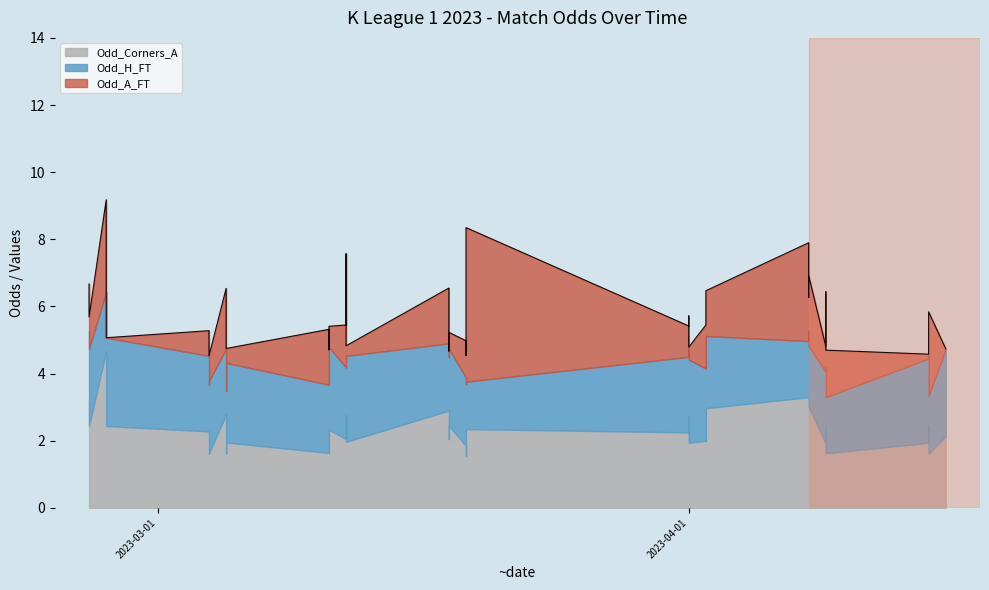

How many times do Odd_Corners_A and Odd_A_FT cross each other?

4